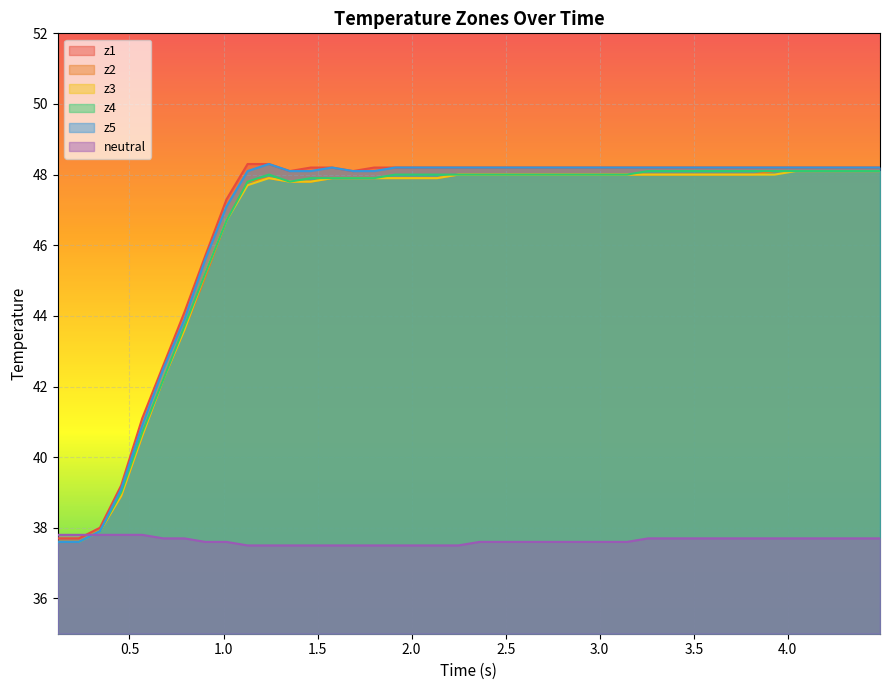

What is the minimum value shown in the chart?

37.5